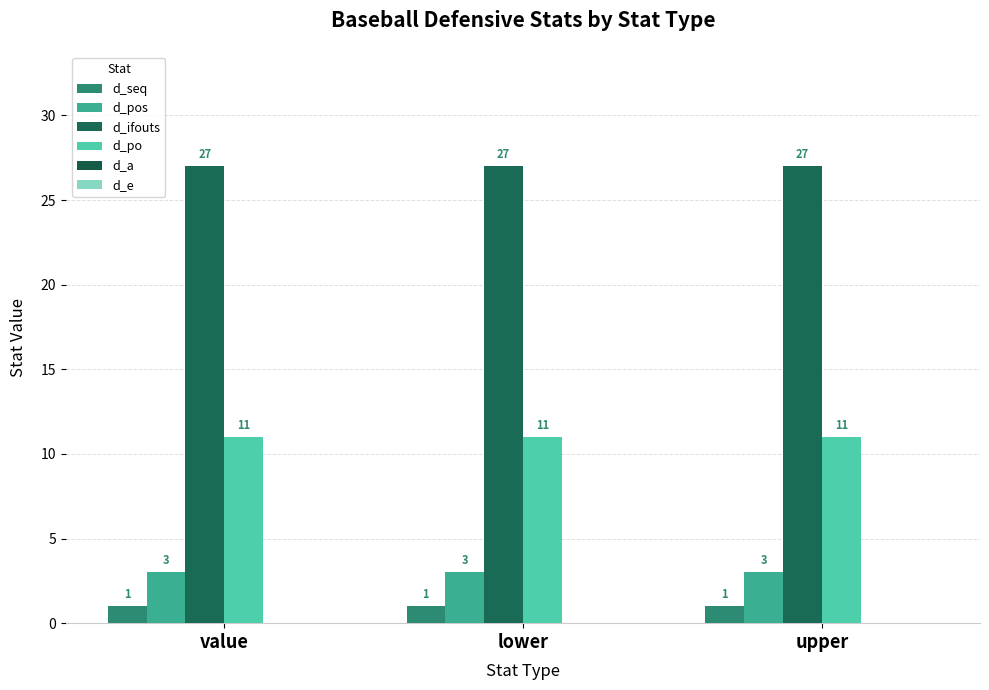

Is the value of d_po at upper greater than the value of d_seq at value?

Yes